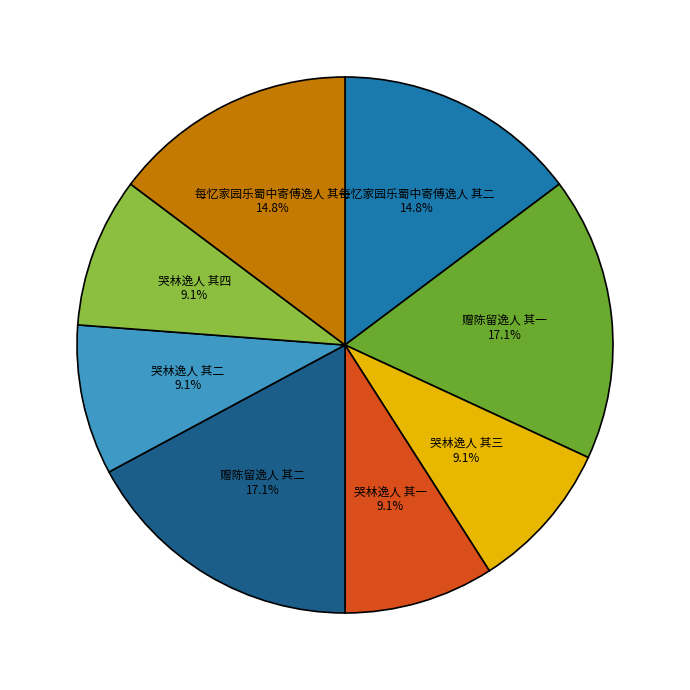

Do 哭林逸人 其三 and 每忆家园乐蜀中寄傅逸人 其二 together represent more than half of the pie?

No